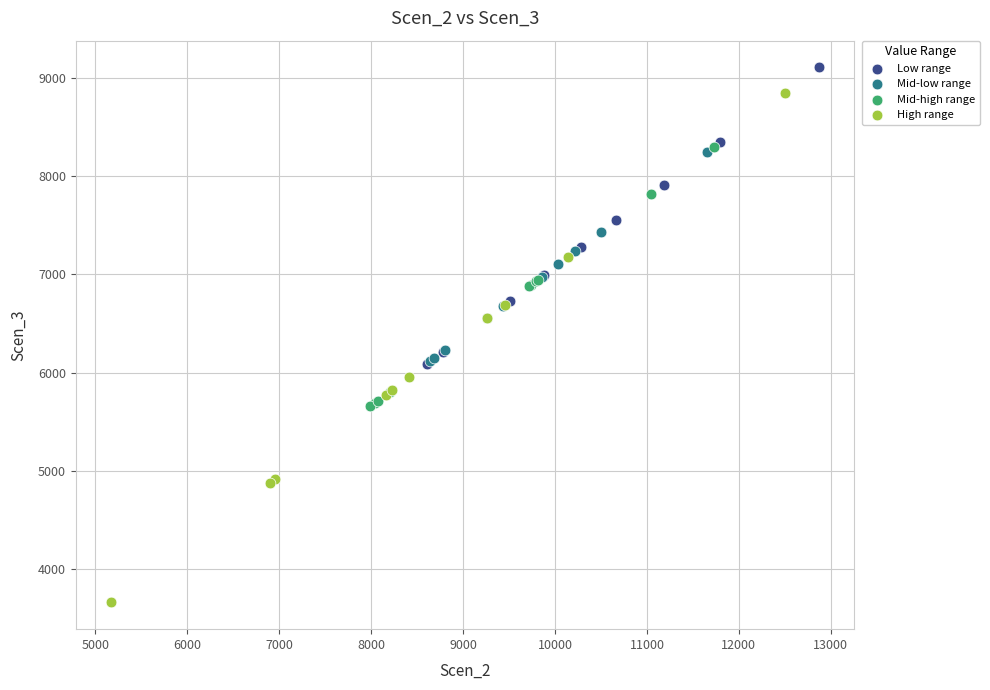

Which series contains the lowest Y value?

High range